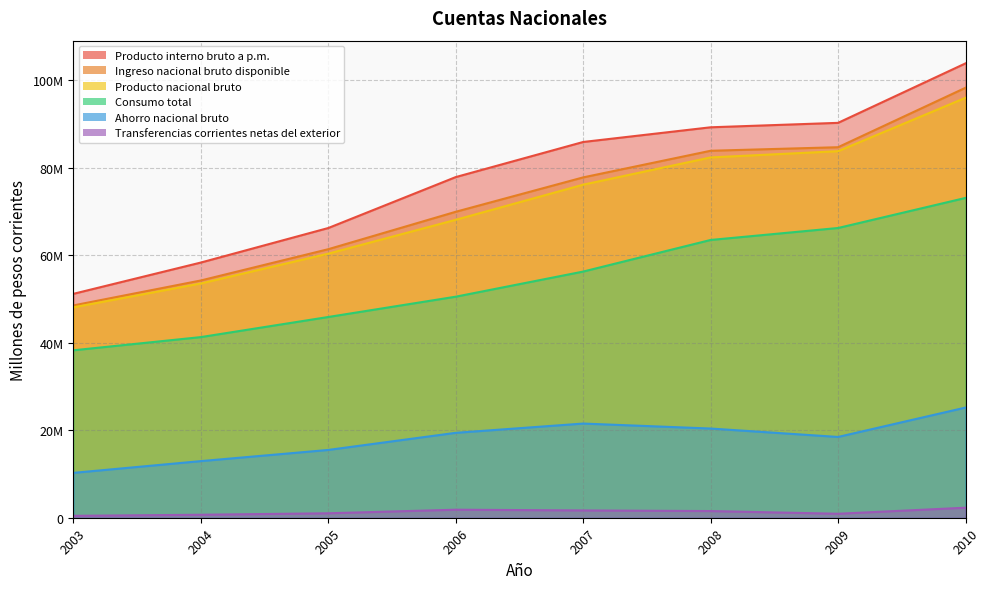

True or false: Ingreso nacional bruto disponible and Consumo total cross at least once.

False